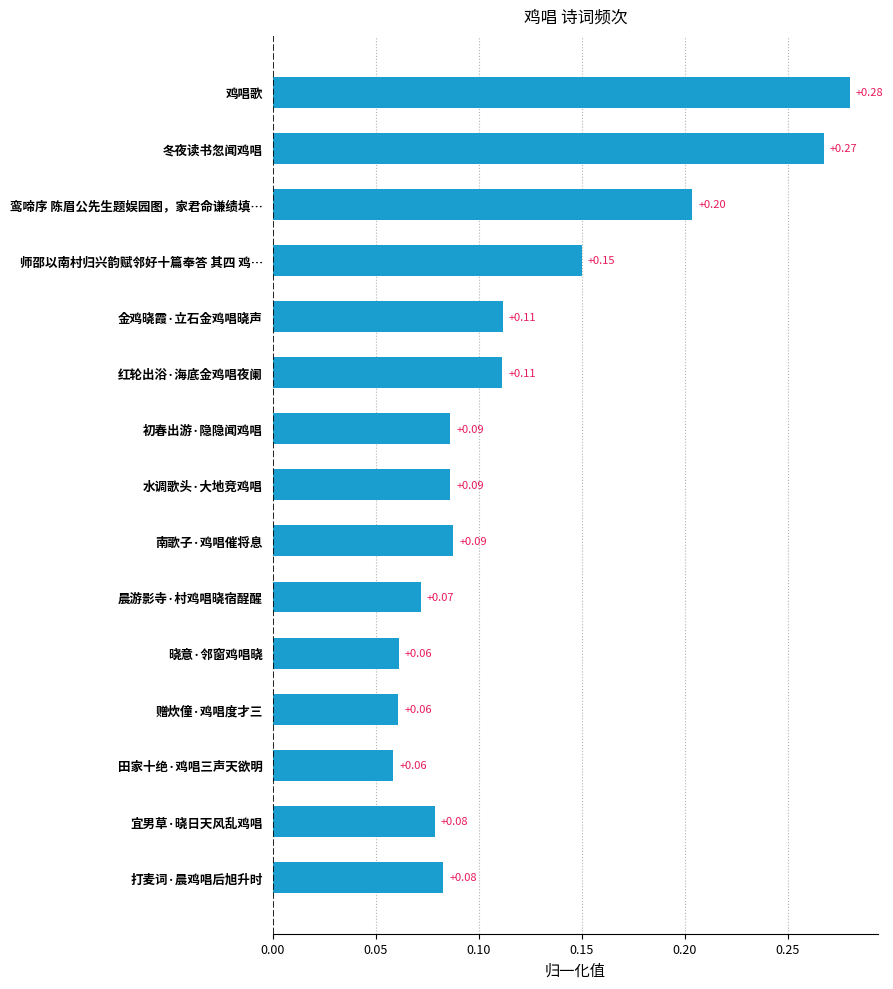

At which category does the chart reach its peak across all series?

鸡唱歌